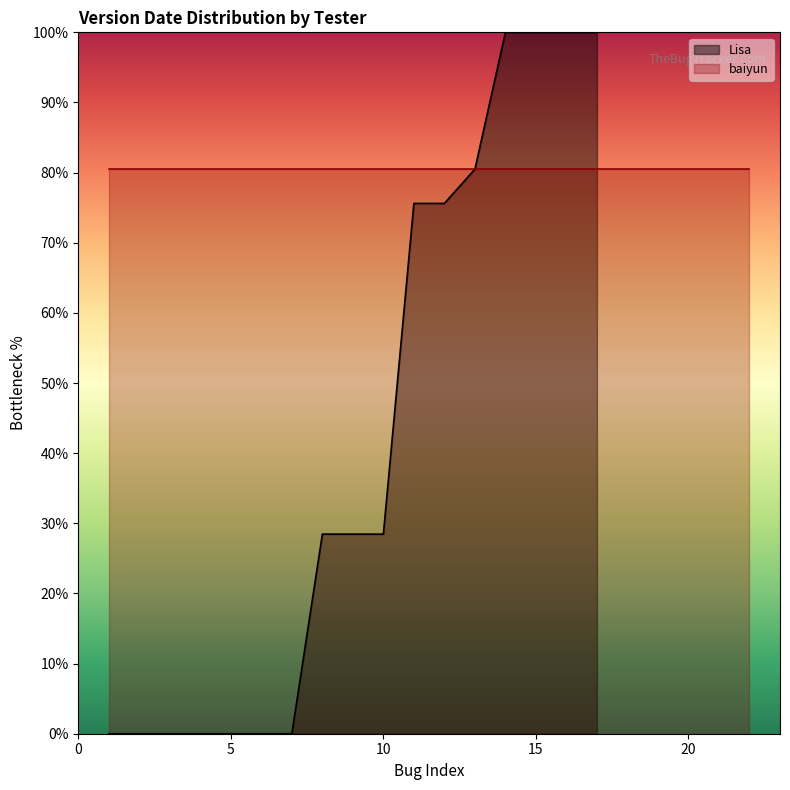

Rank the categories by value from highest to lowest.

14, 15, 16, 17, 13, 11, 12, 8, 9, 10, 1, 2, 3, 4, 5, 6, 7